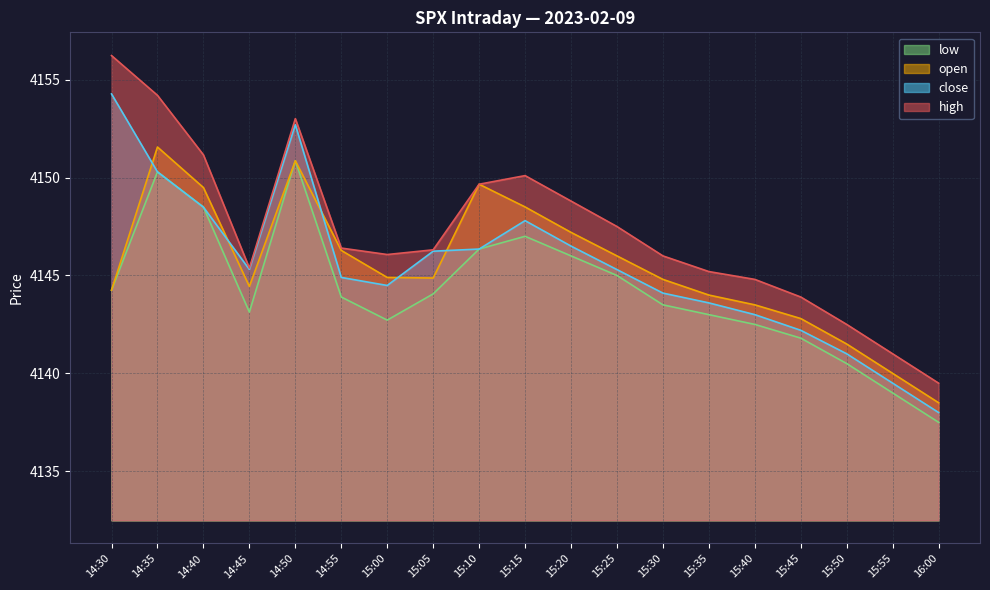

After their last crossing, which series has the higher values: open or close?

open